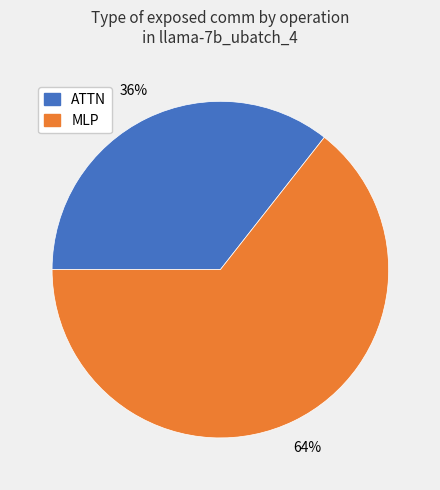

How many slices are in this pie chart?

2